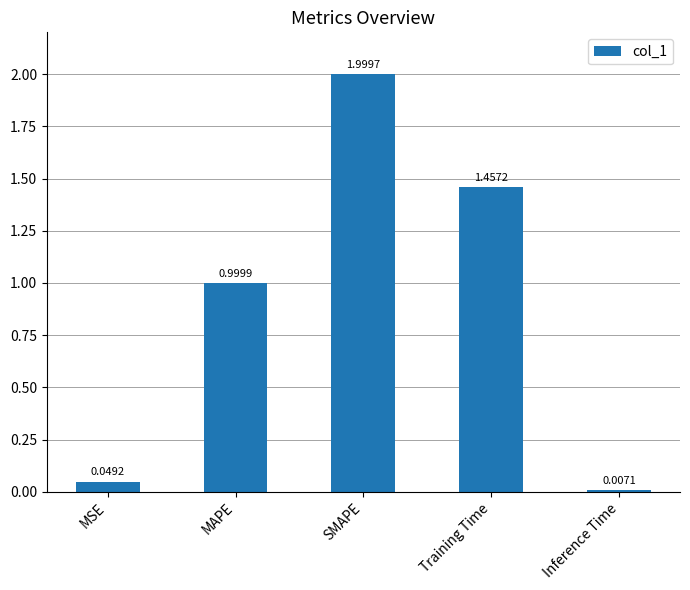

What is the label of the 4th bar from the left?

Training Time